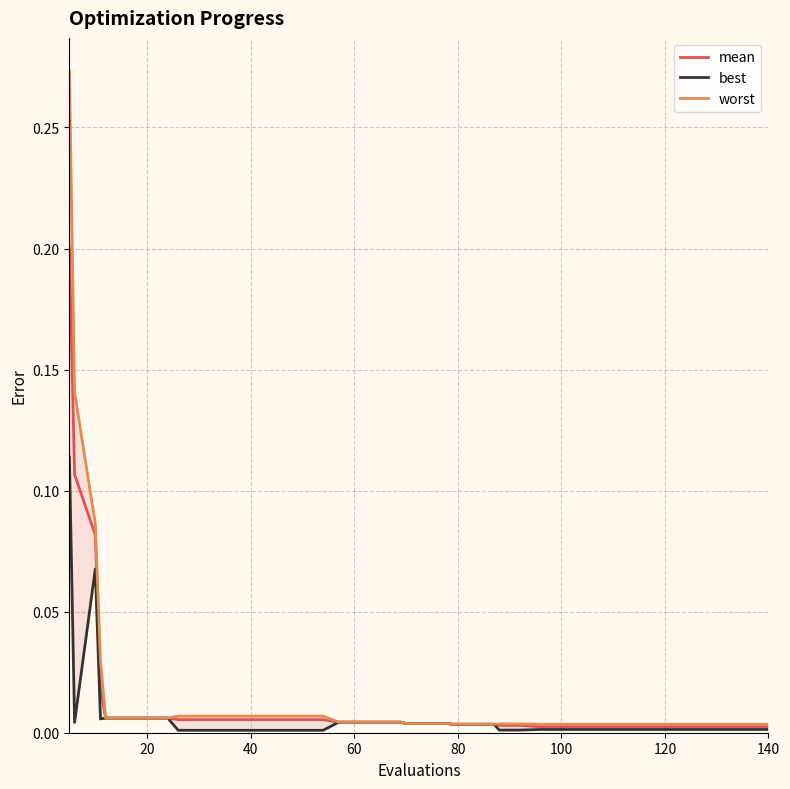

The value of best at 20 is 0.0. True or false?

False